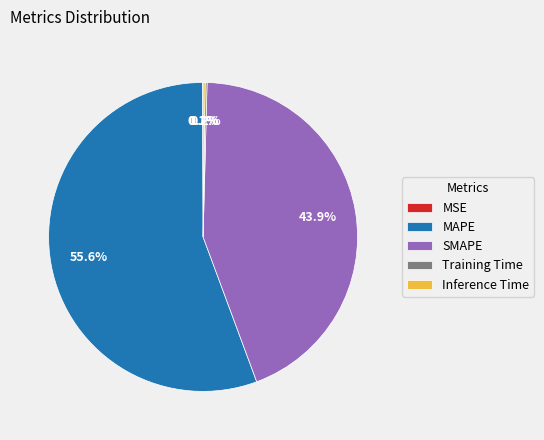

How much of the chart is everything except MAPE?

44.4%